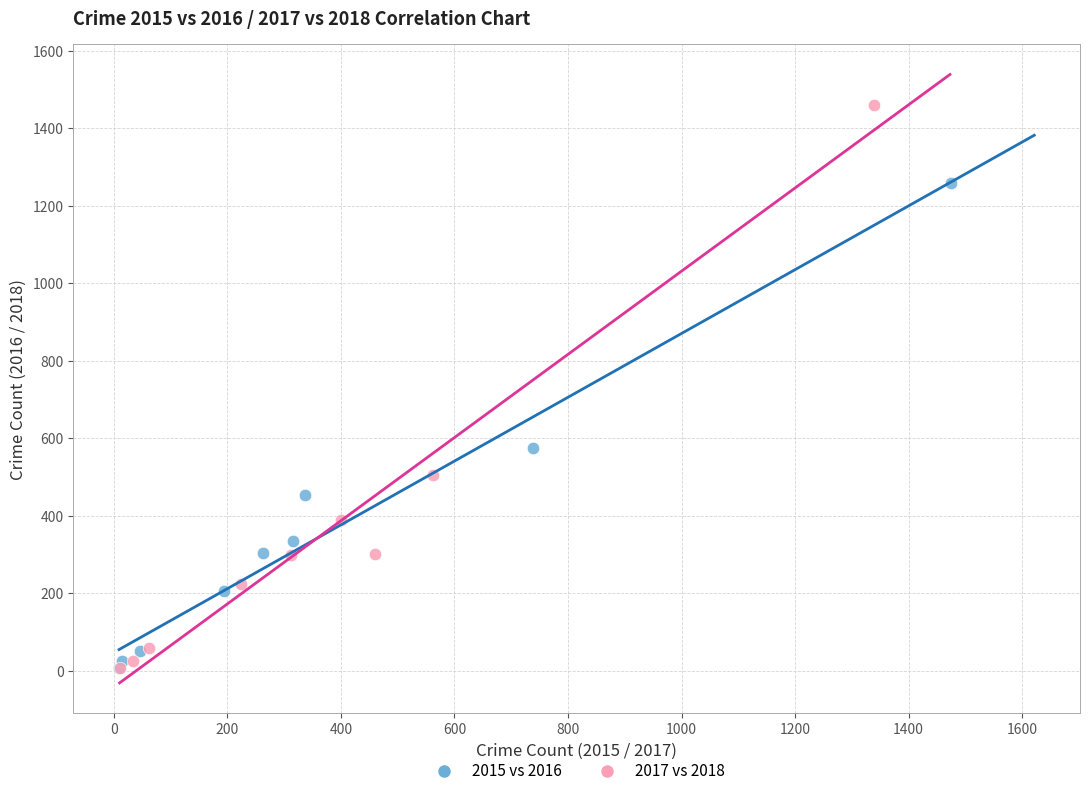

What are all the series names shown in the legend?

2015 vs 2016, 2017 vs 2018